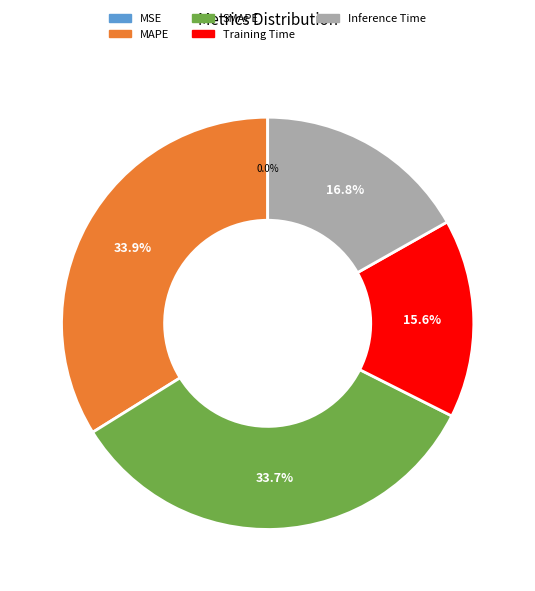

The Inference Time slice represents 29% of the pie. True or false?

False